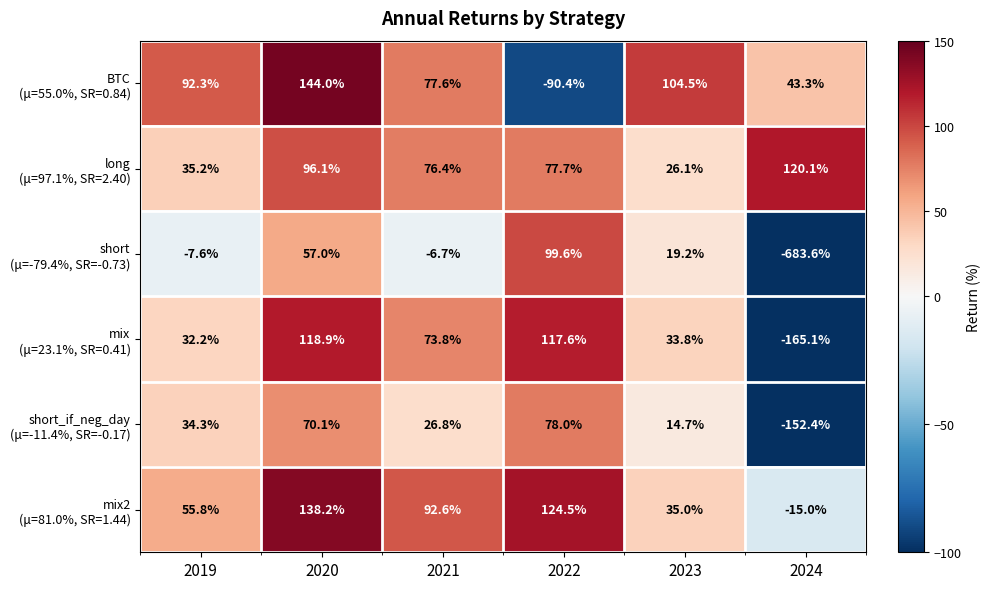

What is the spread (max minus min) of values at 2020?

87.0